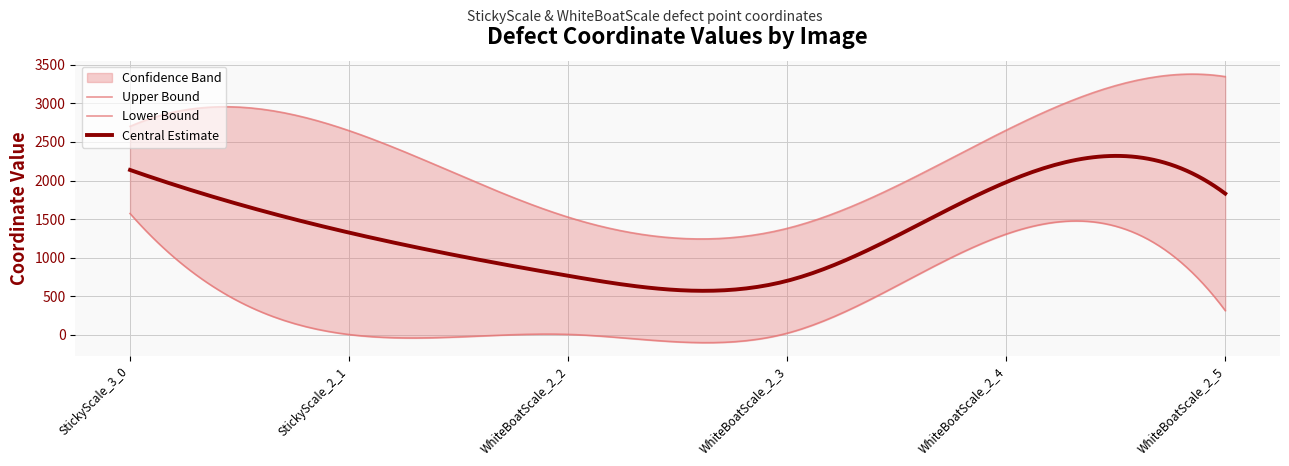

What is the greatest value displayed?

3349